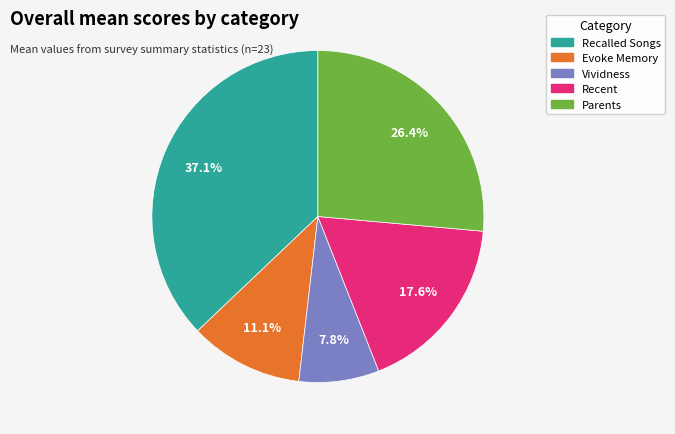

Does any single category account for the majority?

No